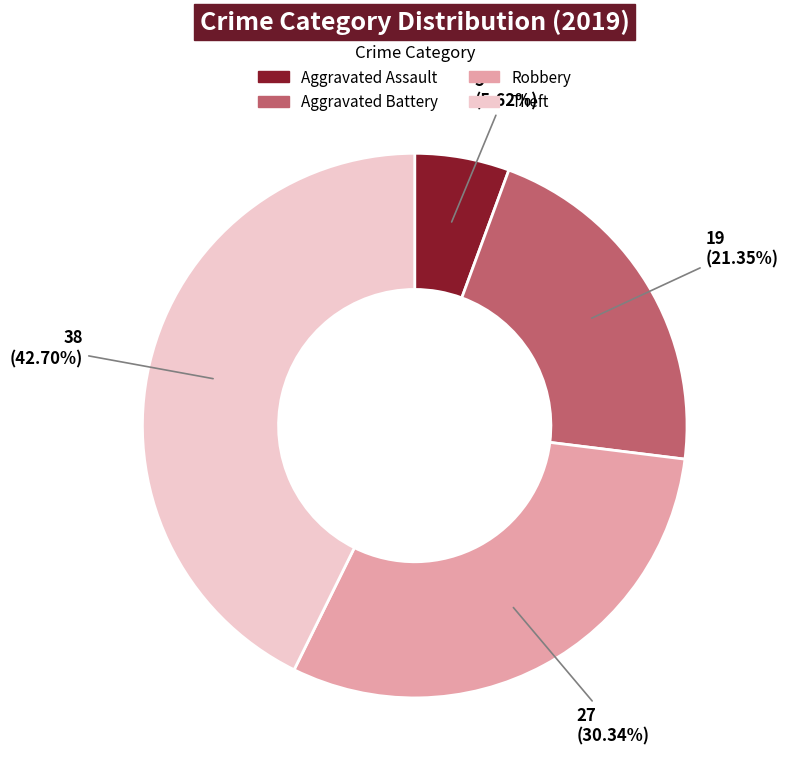

What is the ratio of the value at Theft to the value at Aggravated Assault?

7.6